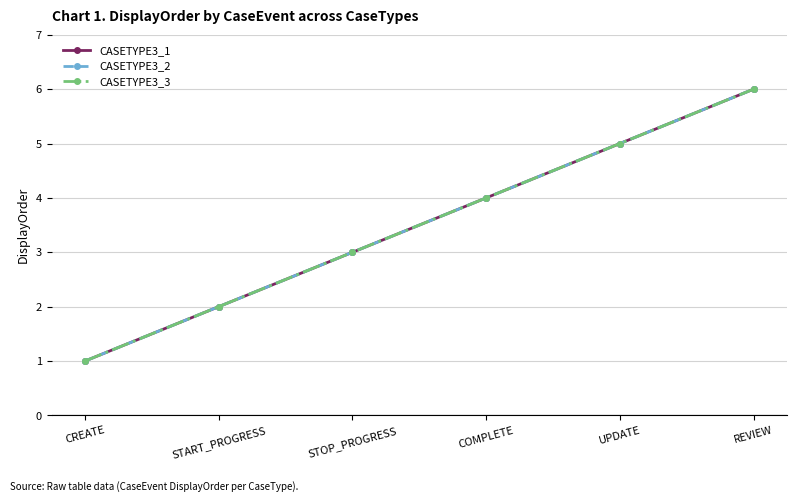

Which category has the highest value in the CASETYPE3_1 series?

REVIEW